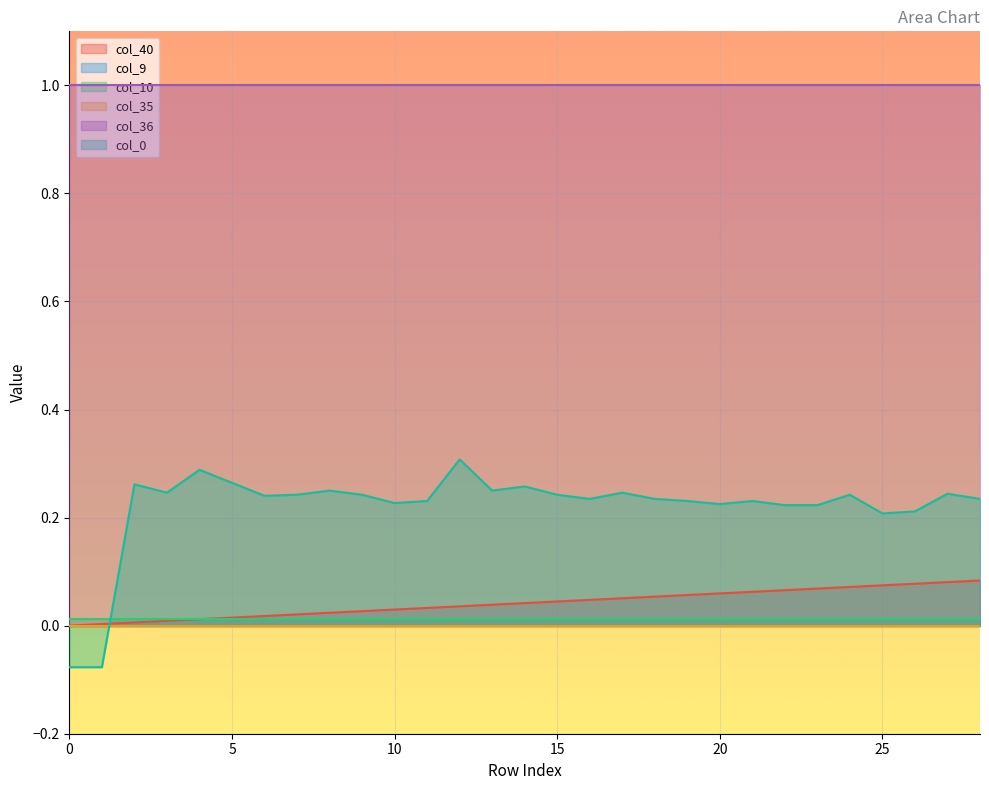

What is the value of the col_36 point at the 13th from the left?

1.0